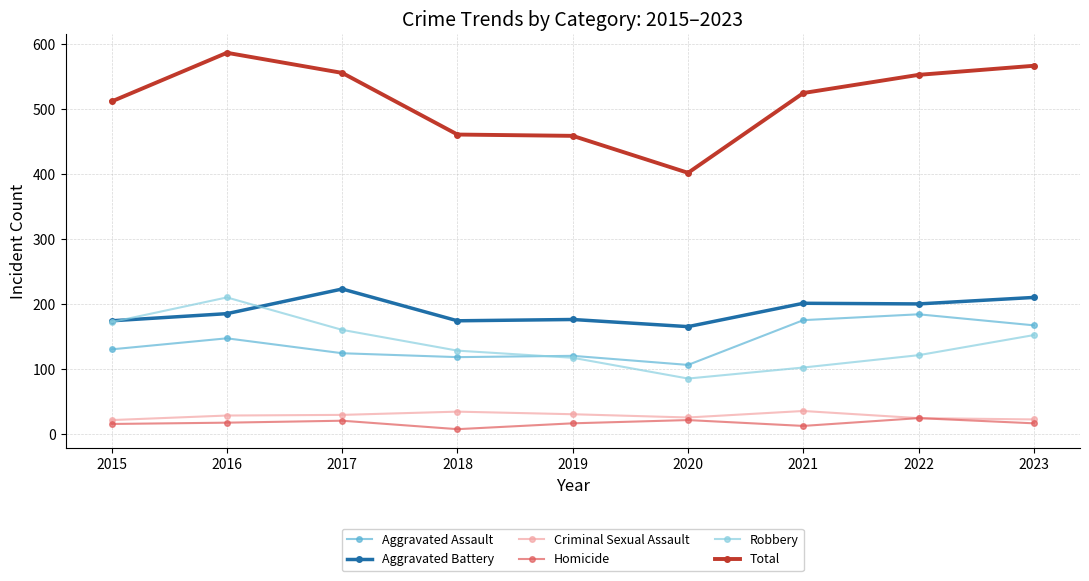

What is the difference between the Aggravated Battery values at 2022 and 2023?

10